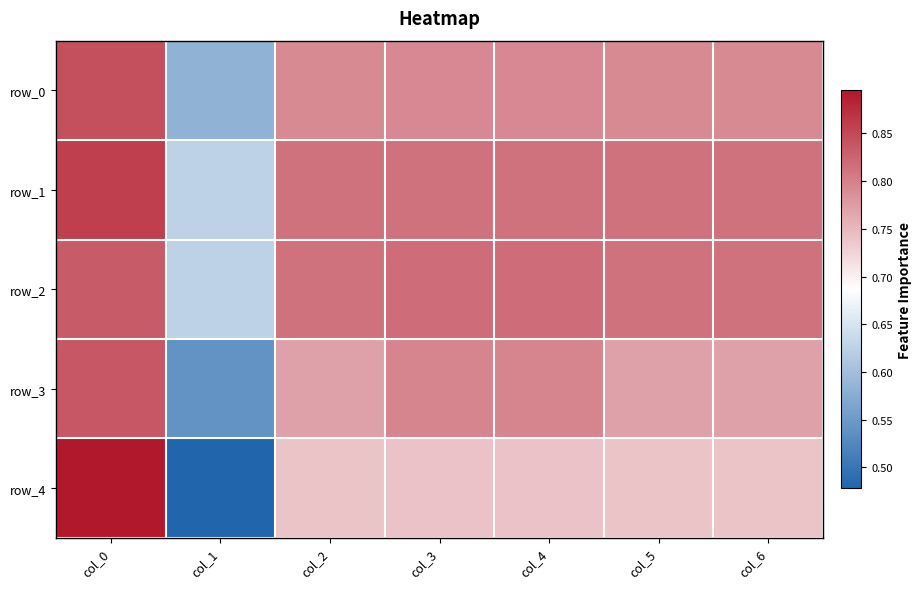

Where is row_3 nearest to the value 0?

col_1